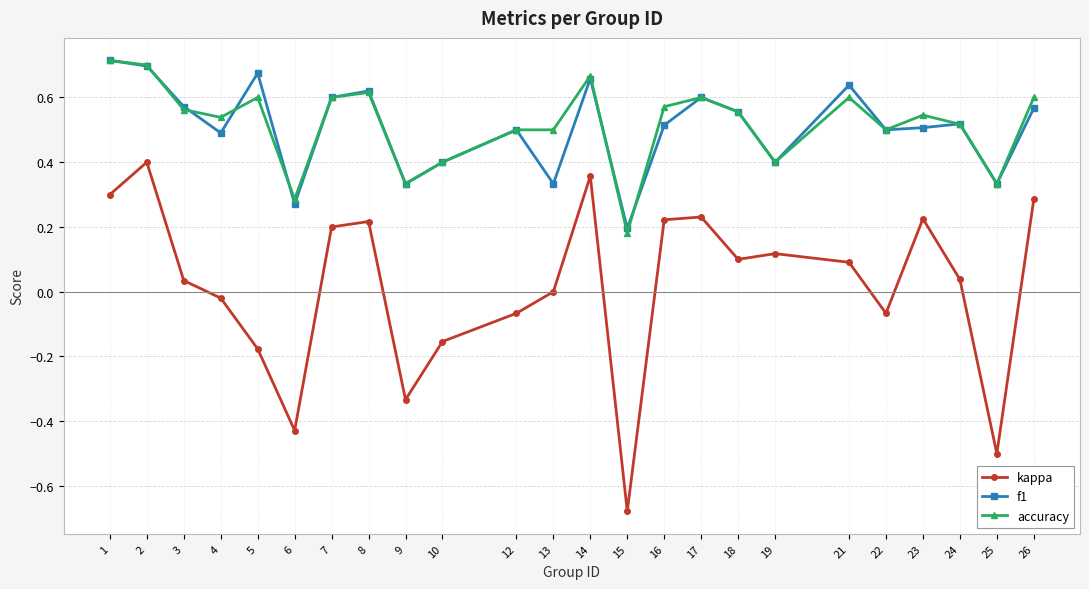

At how many categories does at least one series exceed 0?

24